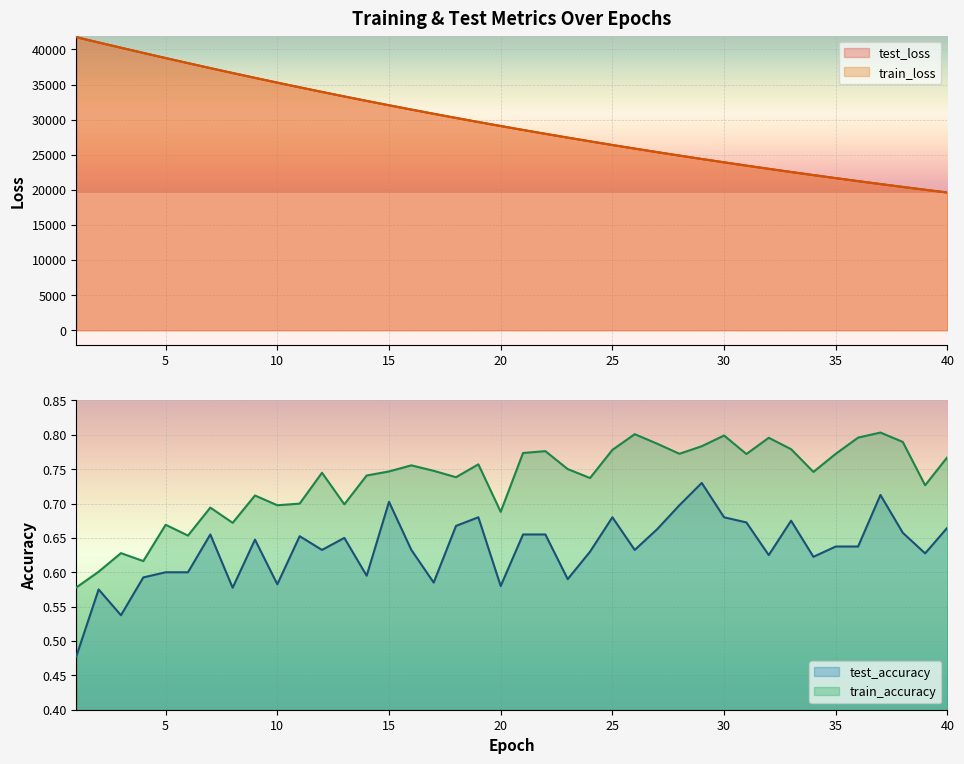

True or false: test_accuracy and train_loss cross at least once.

False